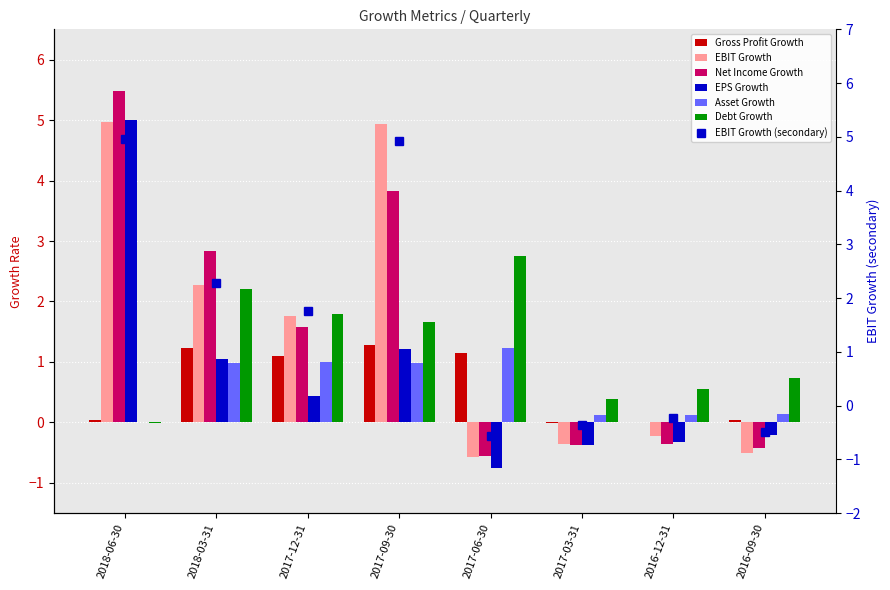

What is the spread (max minus min) of values at 2017-03-31?

0.8